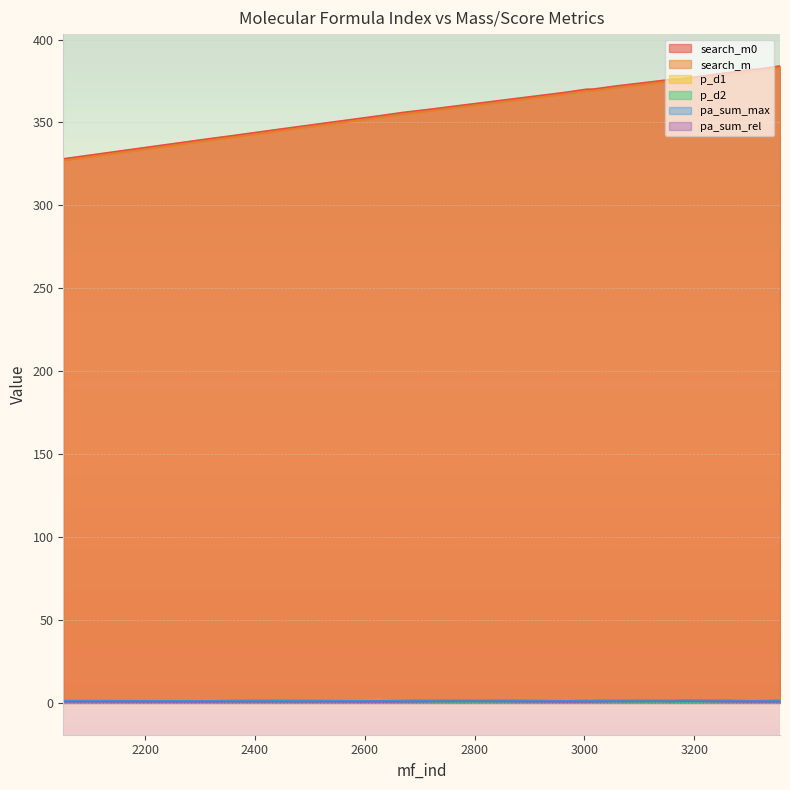

True or false: p_d1 and search_m cross at least once.

False